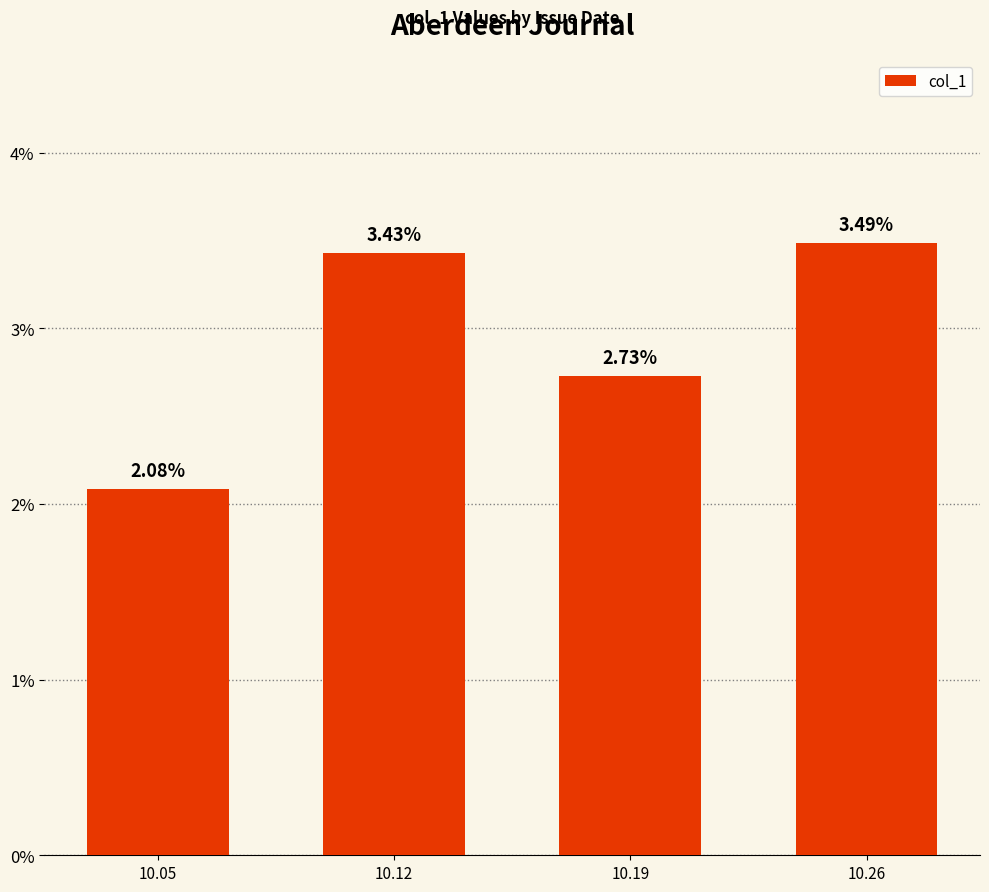

Does the chart contain any negative values?

No